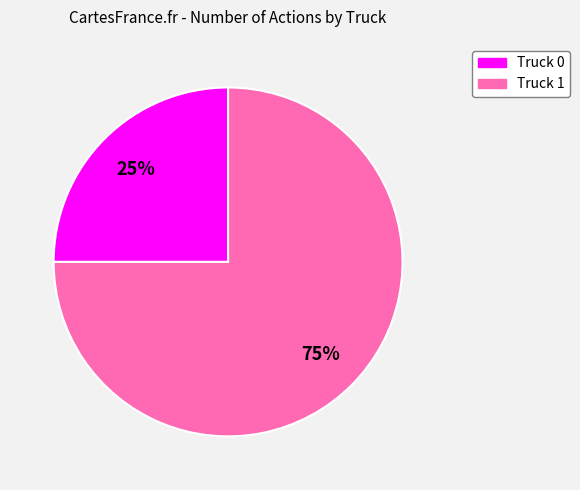

To the nearest percent, what is the average slice percentage?

50%